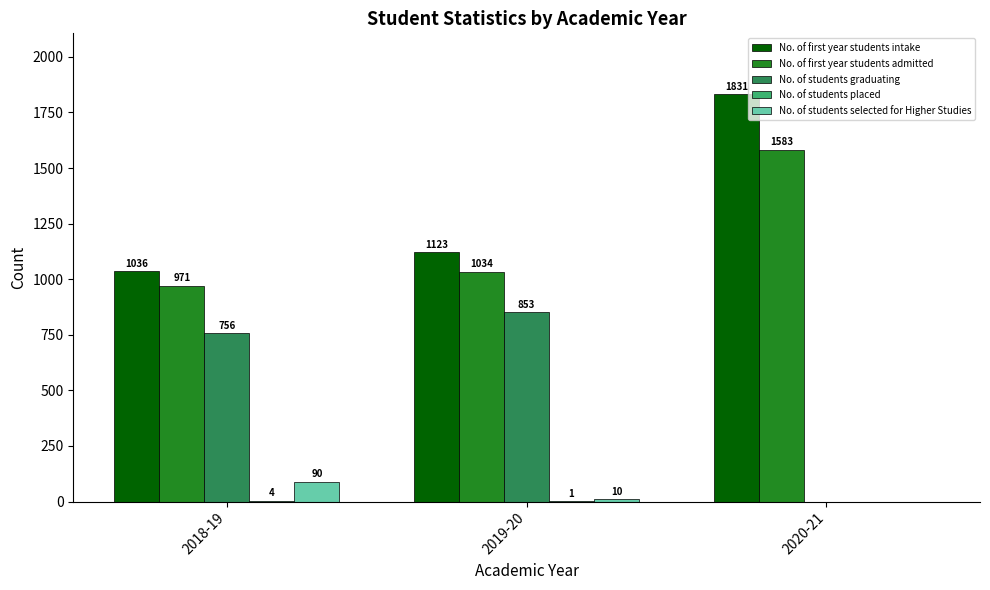

Which series has the widest spread of values?

No. of students graduating